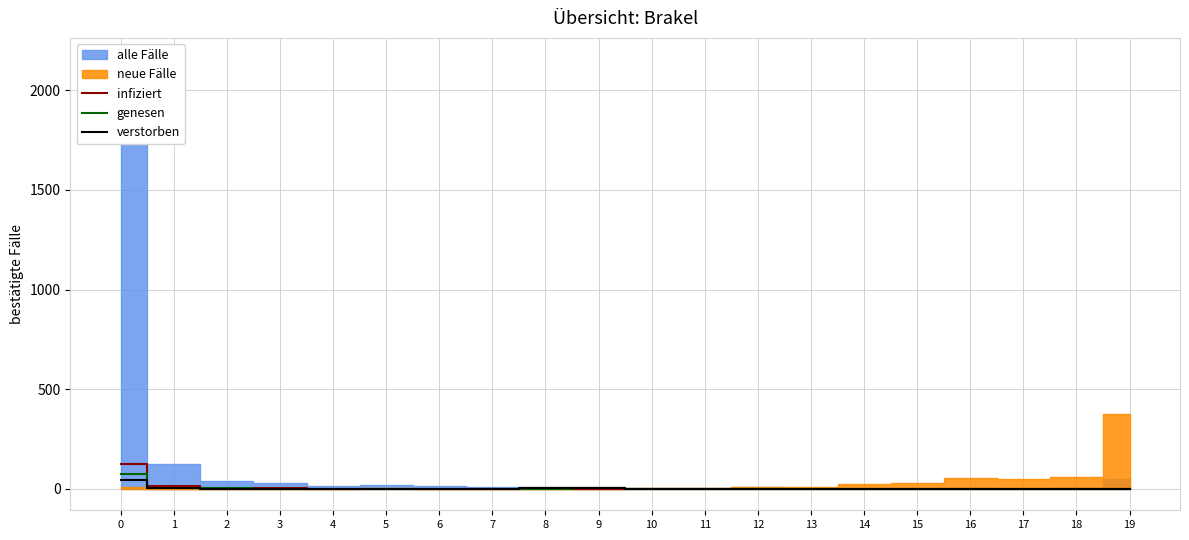

Where is genesen nearest to the value 36?

2